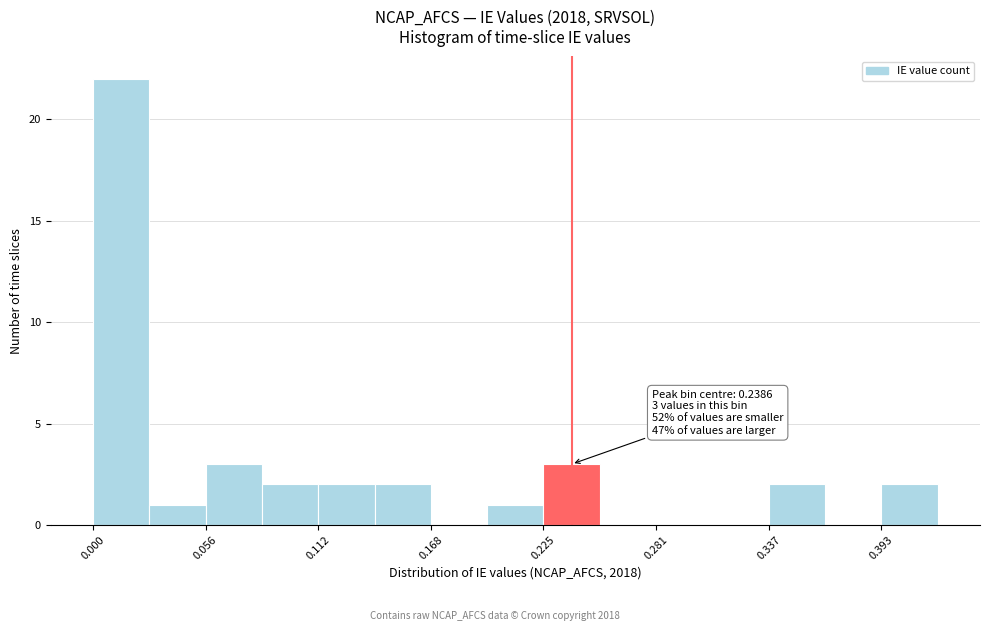

Around what value on the x-axis is the tallest bar? Give the approximate position of its centre, as read against the axis.

0.01